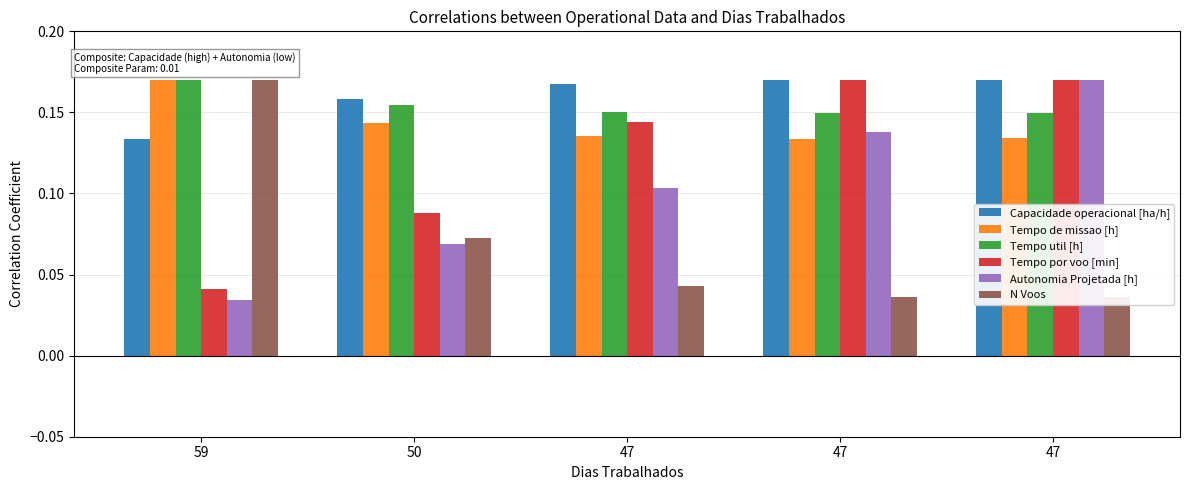

At how many categories does at least one series exceed 0?

5